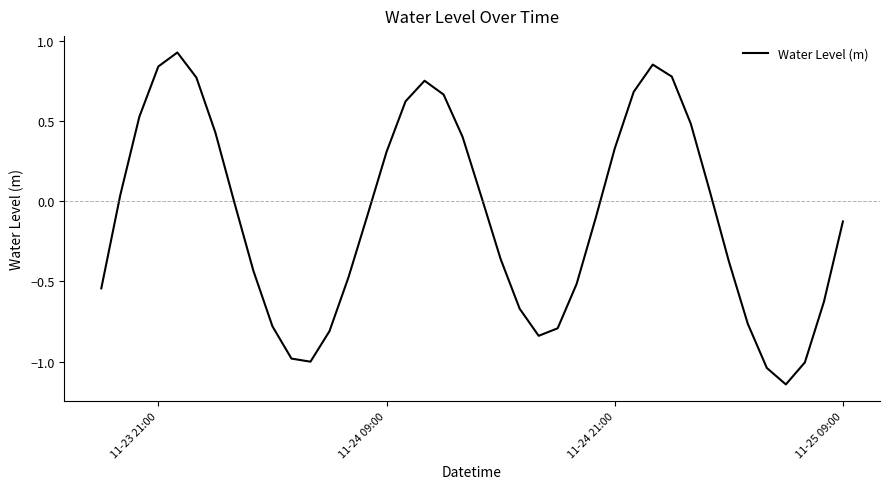

What is the difference between the maximum and minimum values?

2.1